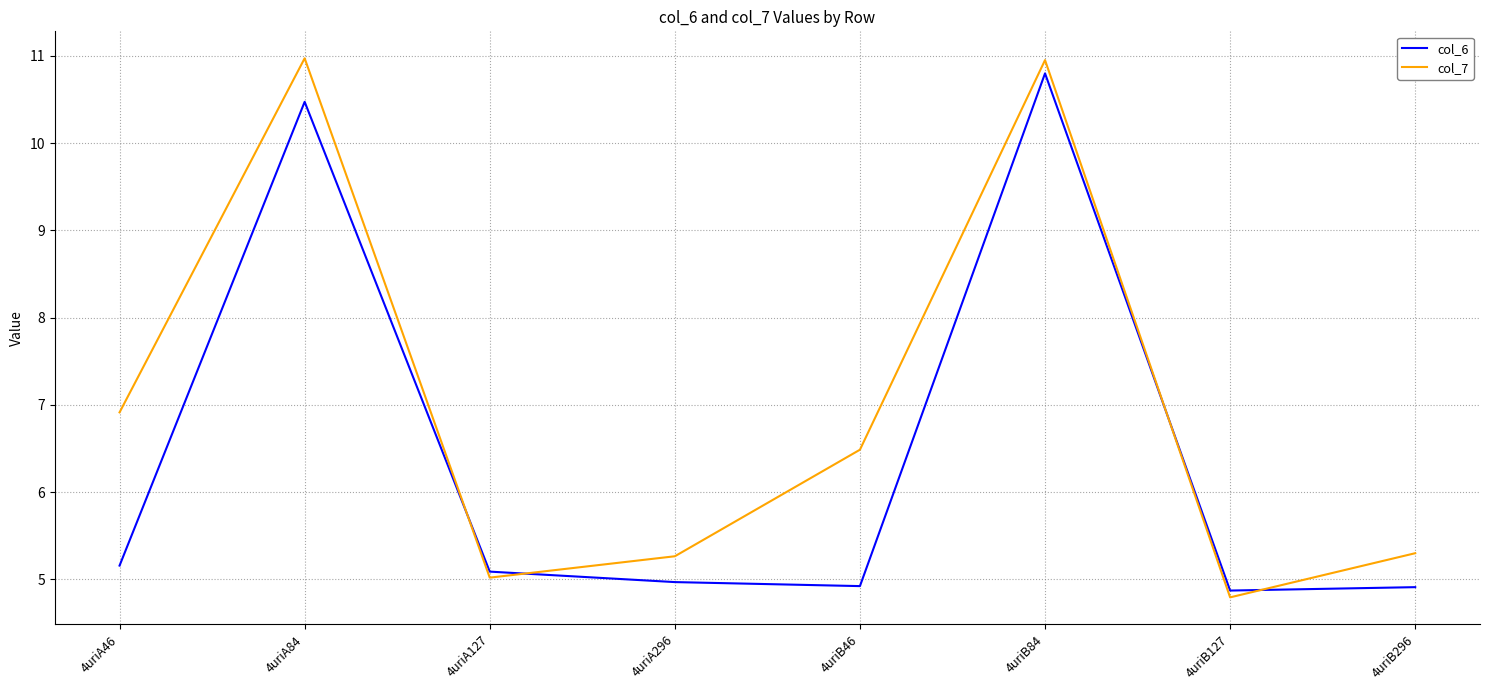

Between which two adjacent categories do col_7 and col_6 first intersect?

4uriA84 and 4uriA127